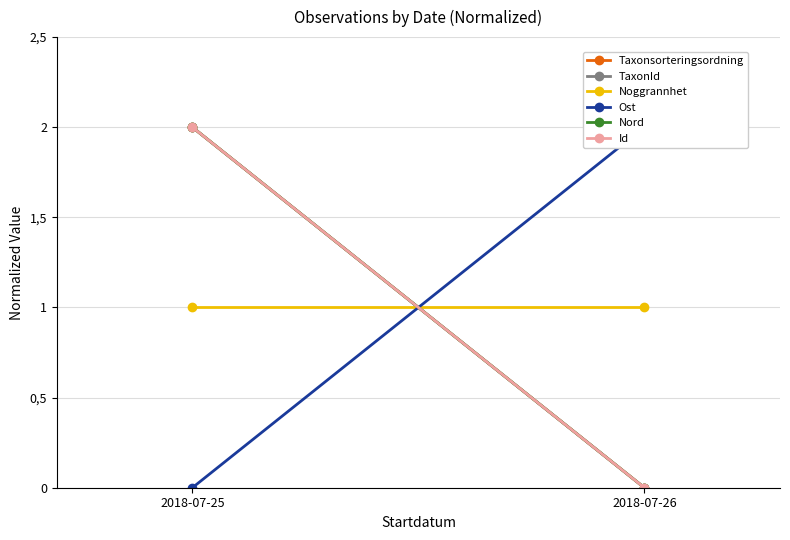

Between 2018-07-25 and 2018-07-26, which is larger?

2018-07-25